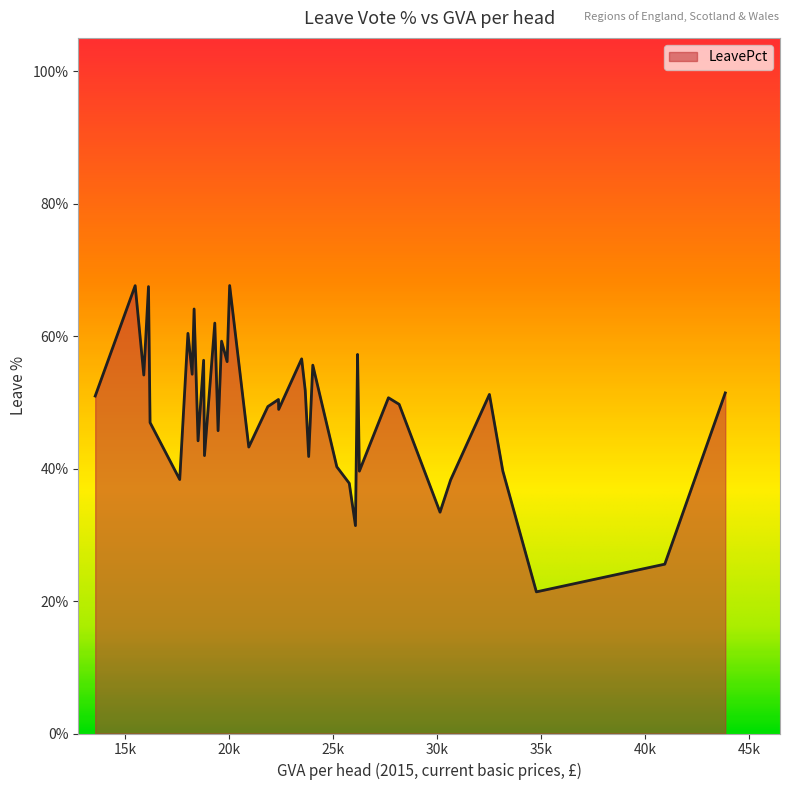

What is the difference between the maximum and minimum values?

46.2